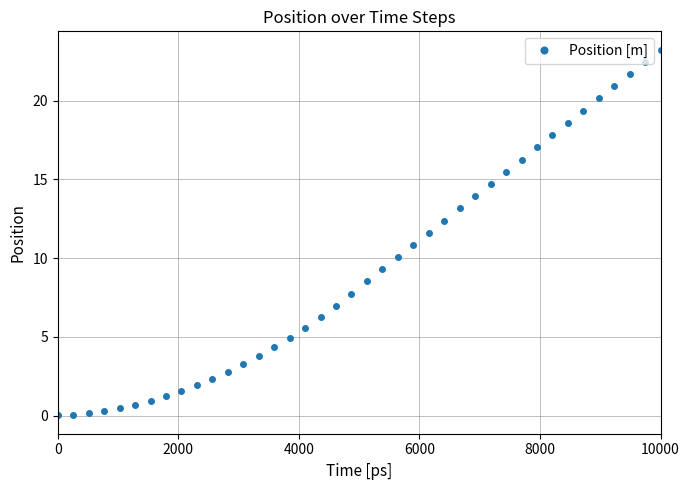

Does the chart have visible grid lines?

Yes